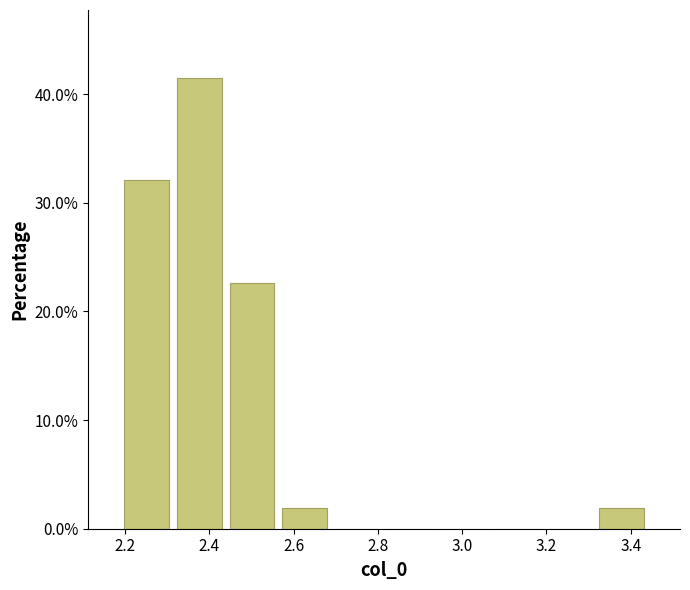

Reading left to right, list every bar in this chart as the range it spans on the x-axis followed by its height. Neither the bar edges nor the heights are printed on the chart, so give them approximately, as read against the axes.

2.18 to 2.32: 32
2.32 to 2.44: 42
2.44 to 2.56: 23
2.56 to 2.68: 2
2.68 to 2.82: 0
2.82 to 2.94: 0
2.94 to 3.06: 0
3.06 to 3.20: 0
3.20 to 3.32: 0
3.32 to 3.44: 2